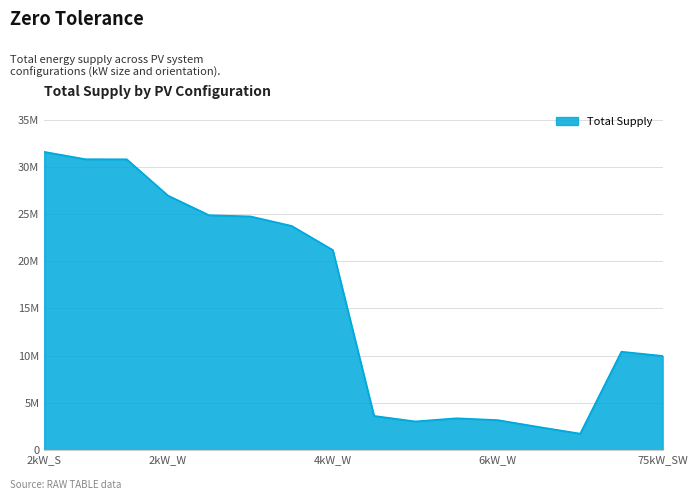

Reading left to right, what are all the values shown in this chart?

2kW_S=31588763.6	2kW_SE=30810312.0	2kW_SW=30803004.6	2kW_W=26961361.8	4kW_S=24877532.6	4kW_SE=24754053.6	4kW_SW=23748673.4	4kW_W=21191112.2	6kW_S=3624706.4	6kW_SE=3040152.3	6kW_SW=3377073.6	6kW_W=3182324.7	25kW_S=2450330.0	25kW_SW=1748232.6	75kW_S=10425040.5	75kW_SW=9977717.5